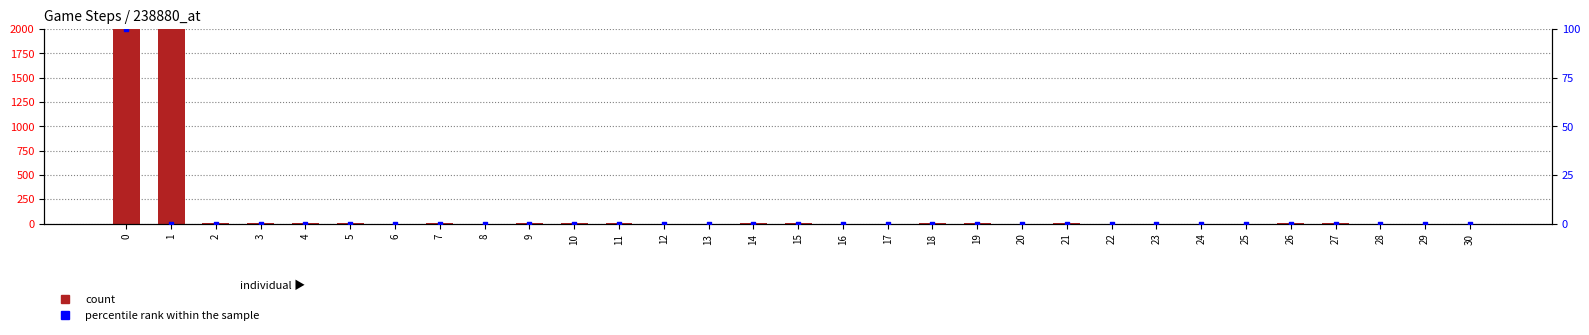

Which series contains the lowest Y value?

count